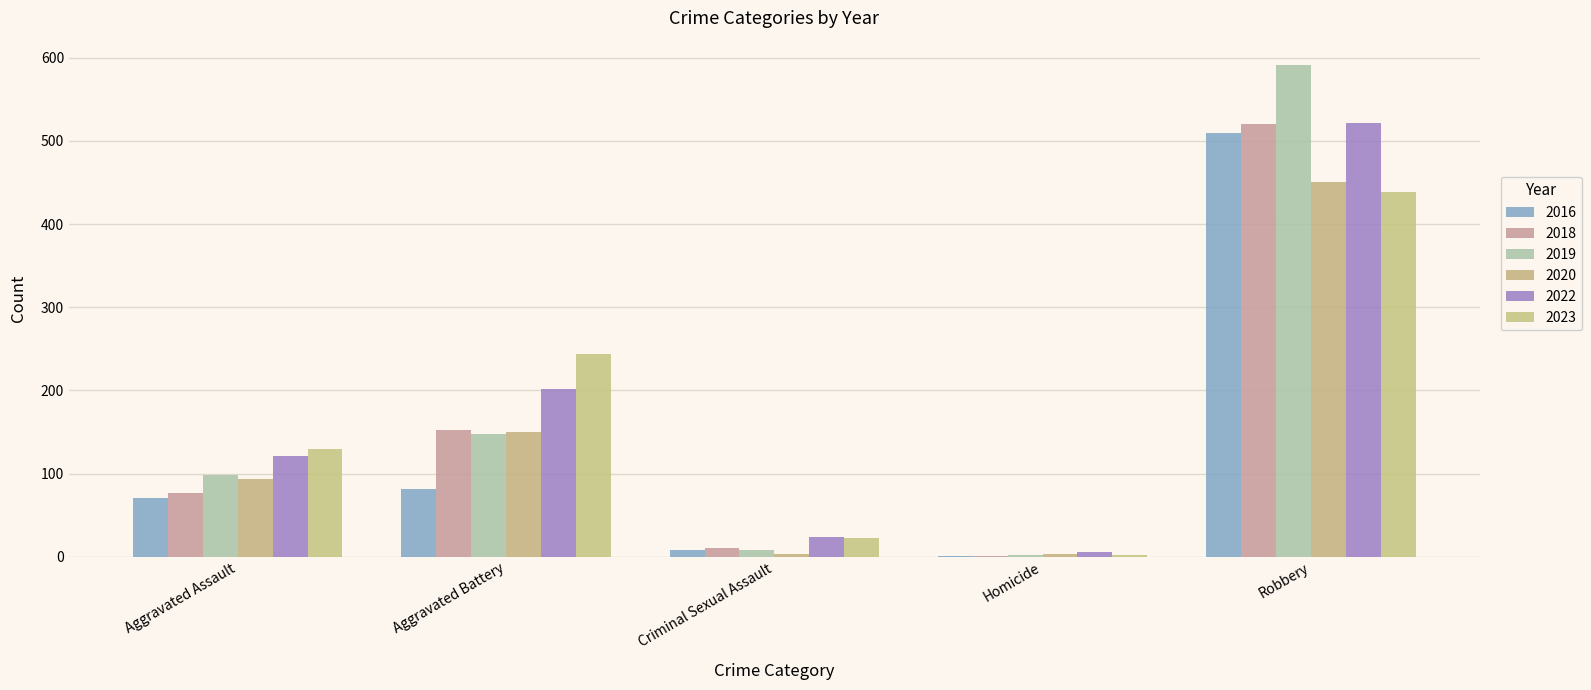

What position from the right is Aggravated Assault?

5